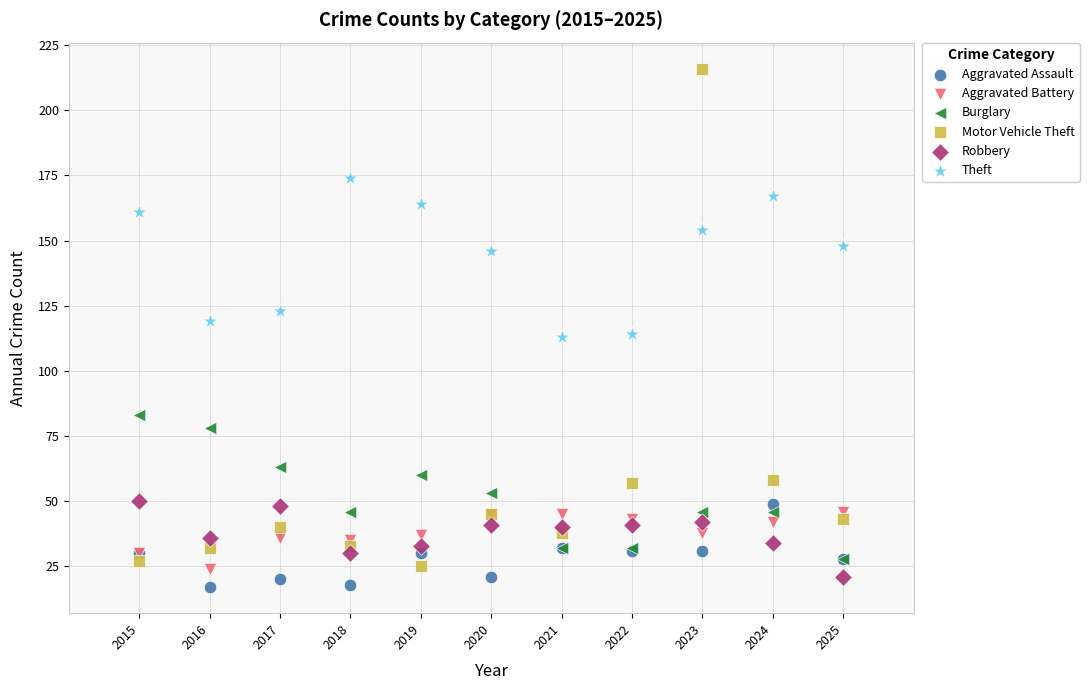

What are all the series names shown in the legend?

Aggravated Assault, Aggravated Battery, Burglary, Motor Vehicle Theft, Robbery, Theft